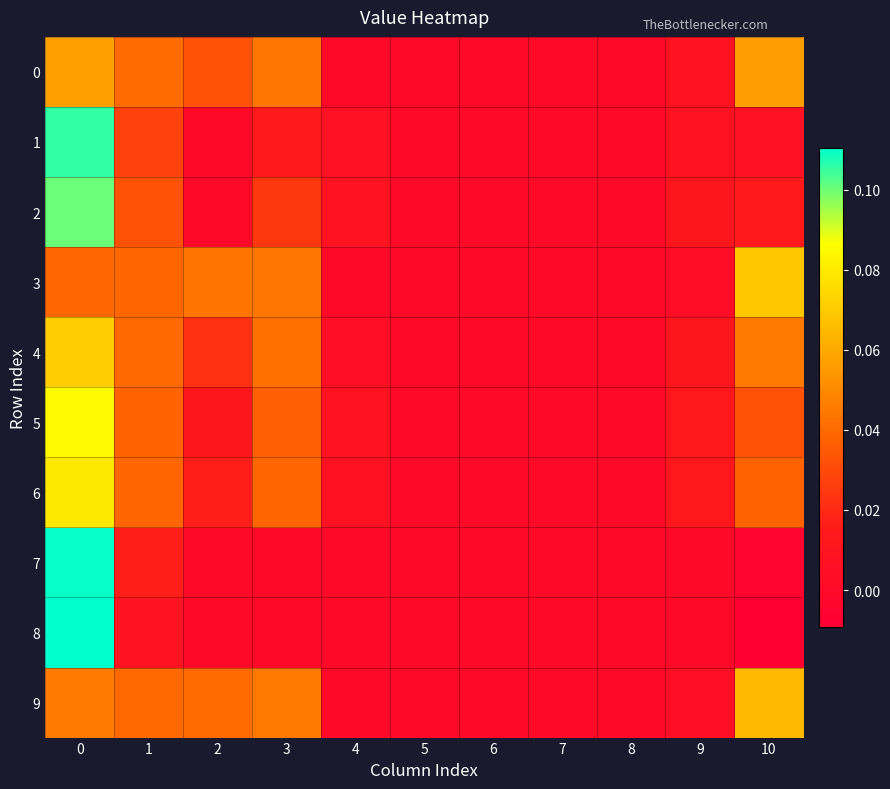

At 8, list the series in order from largest to smallest.

0, 1, 2, 3, 4, 5, 6, 7, 8, 9